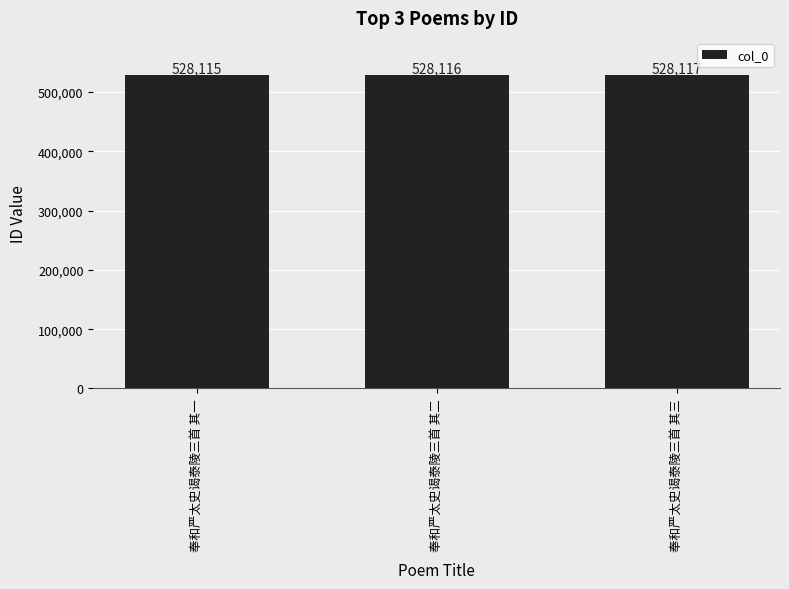

Reading right to left, extract all data points from this chart.

528117	528116	528115